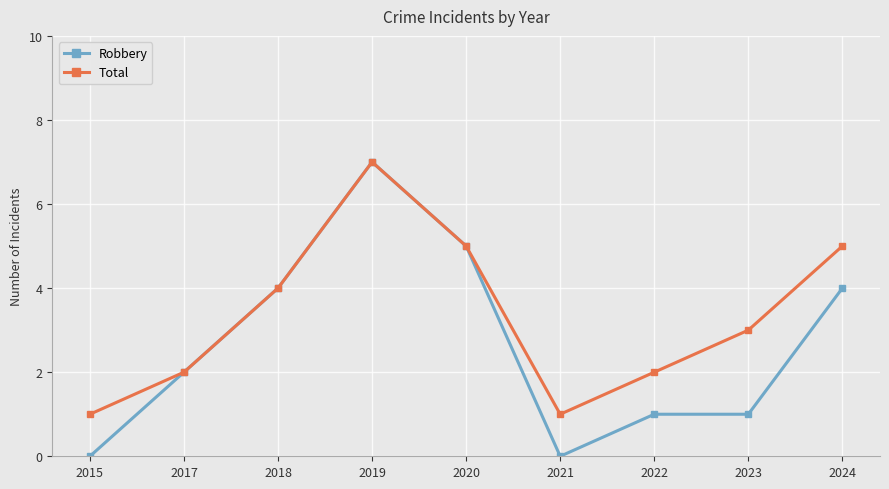

Where is the first local maximum for Total?

2019